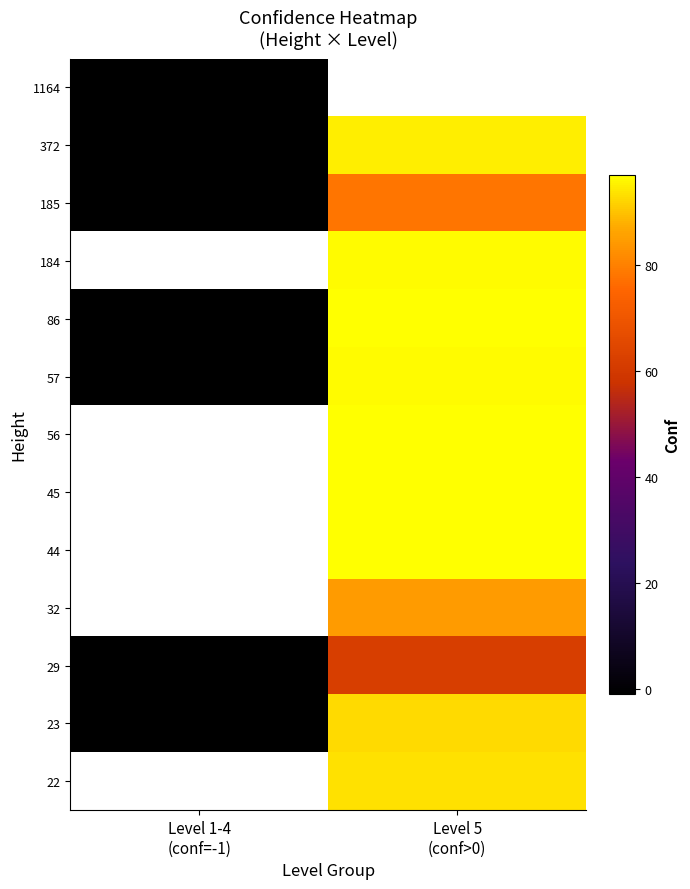

At which category does the chart reach its peak across all series?

Level 5
(conf>0)